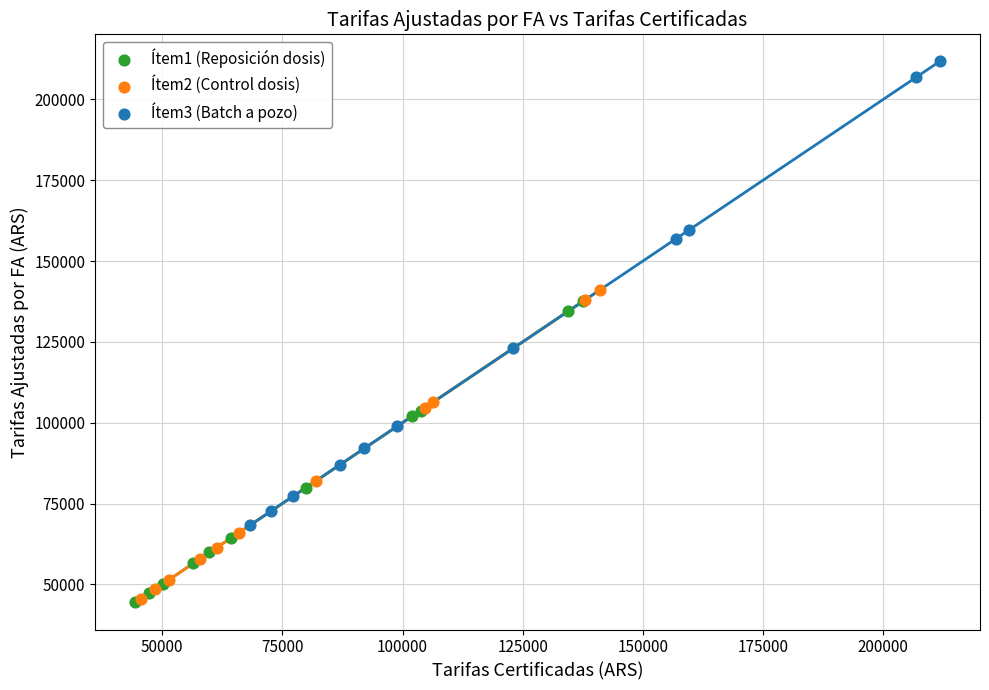

Which series reaches the maximum Y coordinate?

Ítem3 (Batch a pozo)